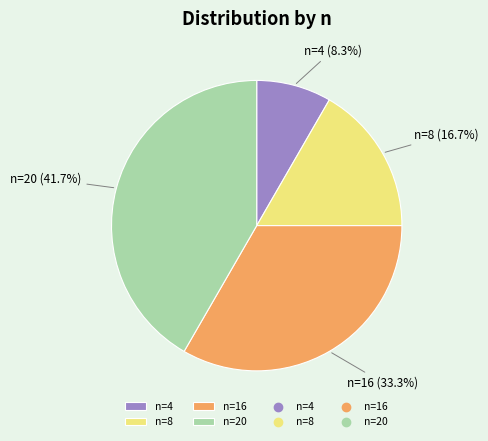

To the nearest percent, what portion does n=16 represent?

33%